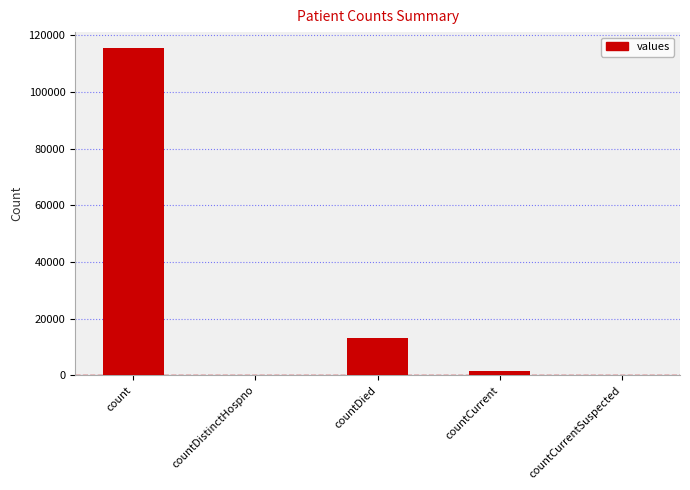

What is the sum of all values?

130105